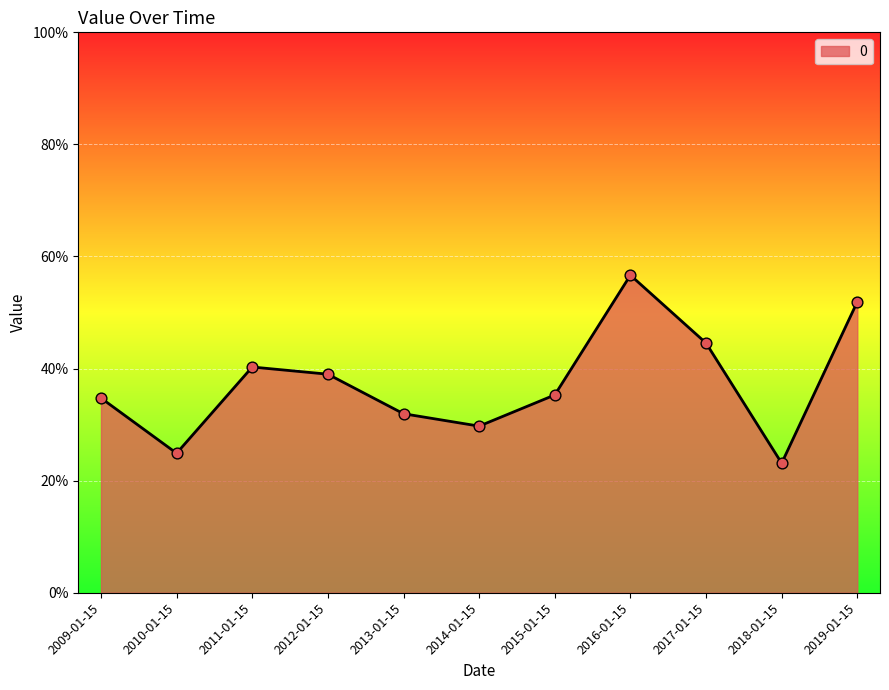

Is this an area chart (filled region under the line)?

Yes